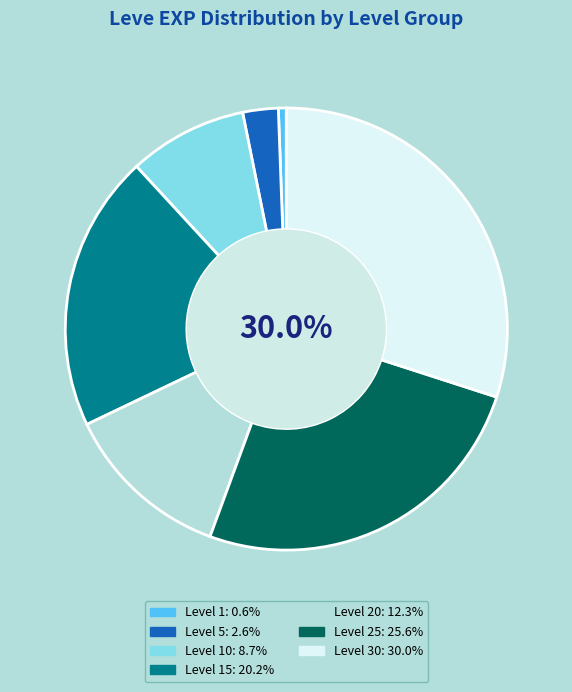

Is there any slice that represents more than half of the pie?

No